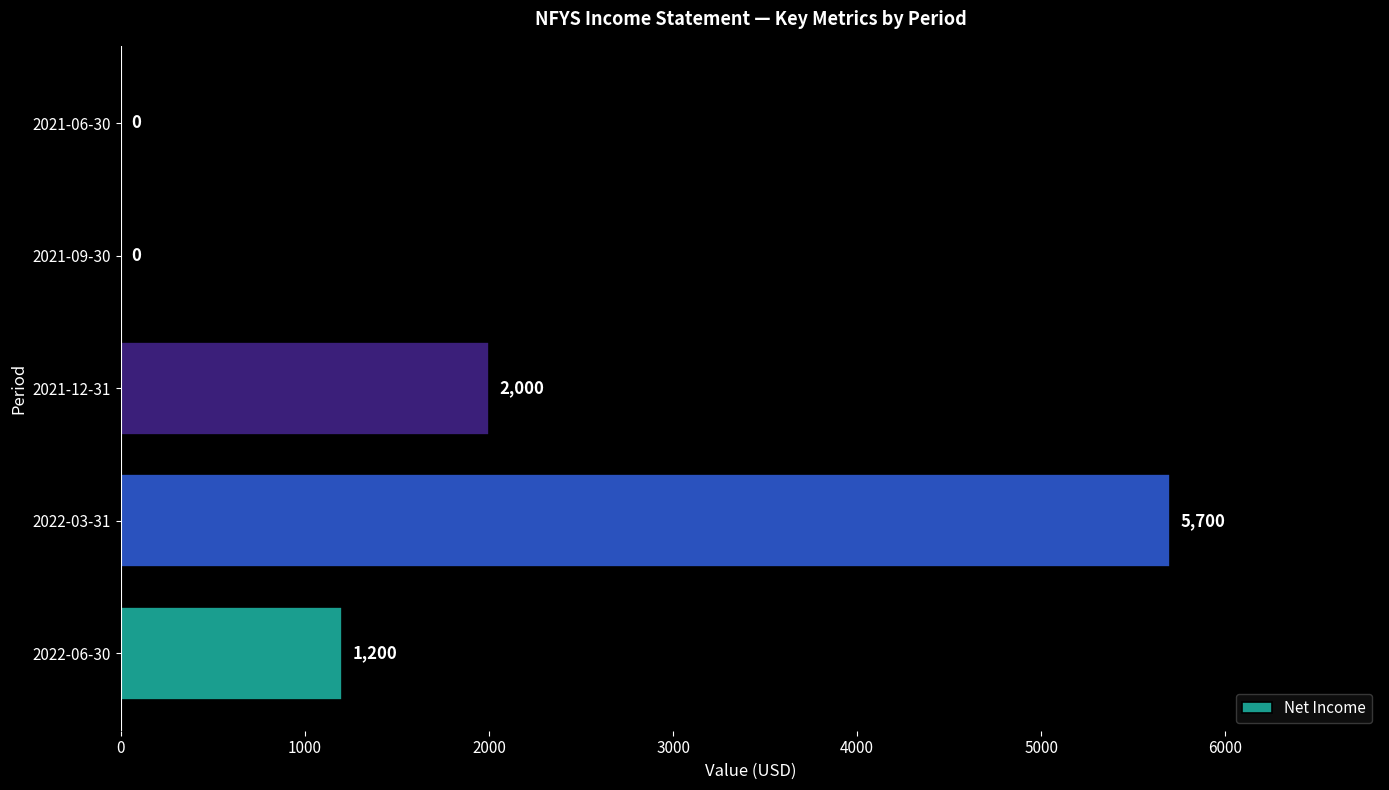

What is the sum of all values?

8900